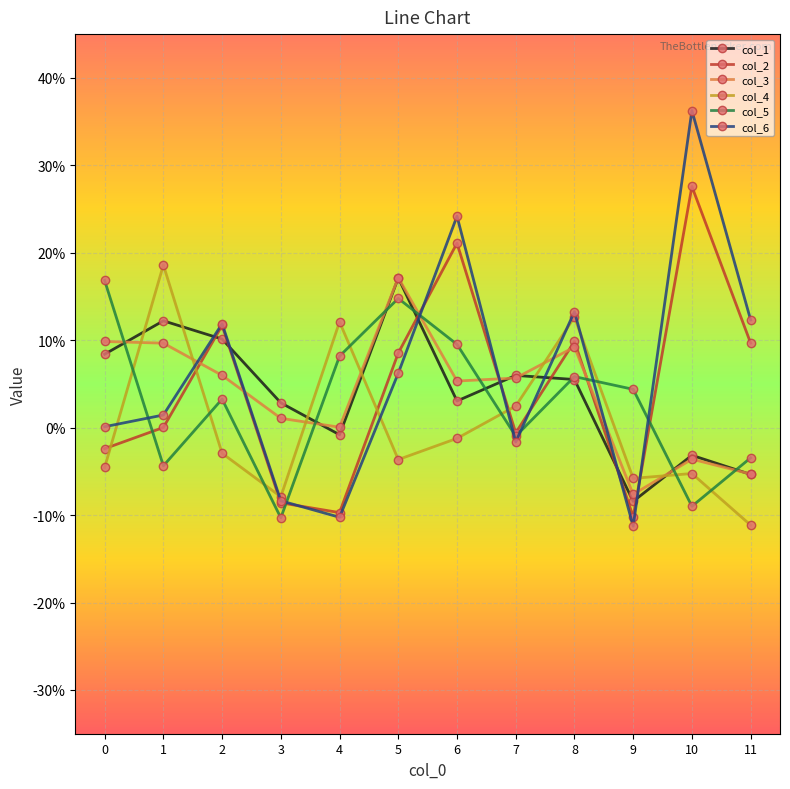

True or false: col_1 and col_4 intersect in this chart.

True